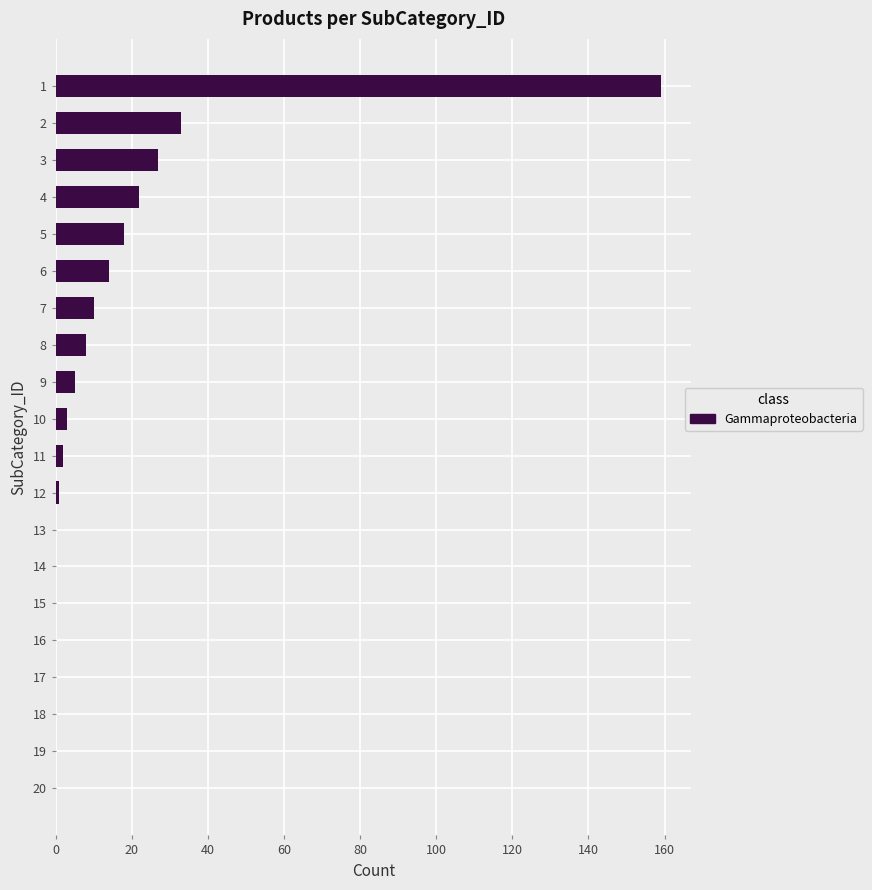

Where is the data nearest to the value 79?

2